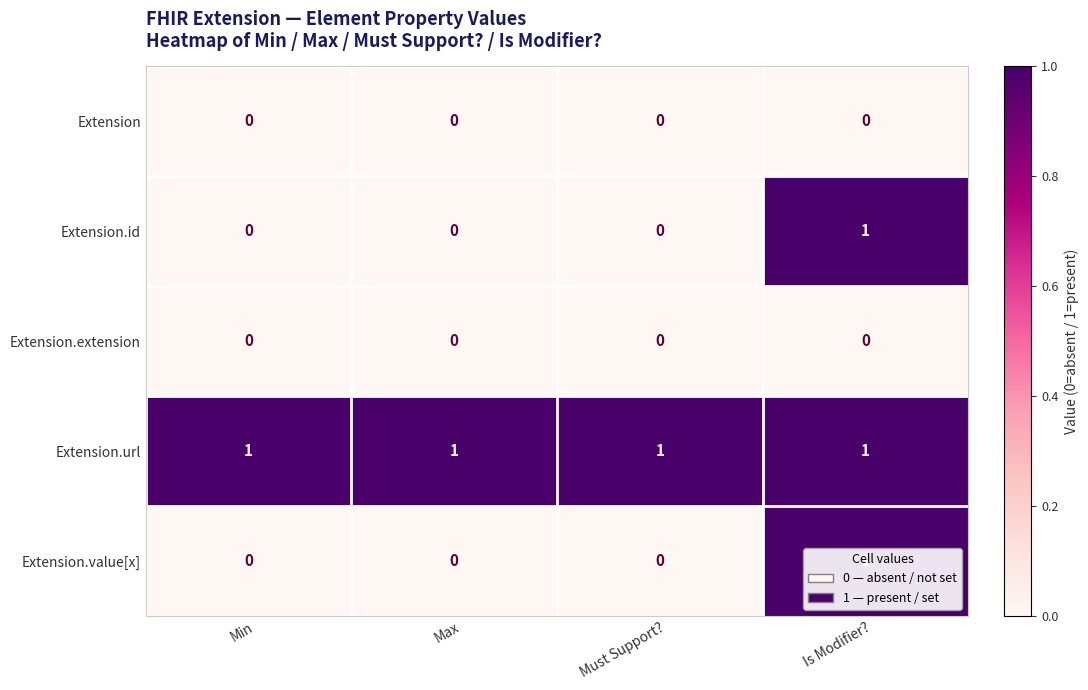

Count the number of data series in this chart.

5